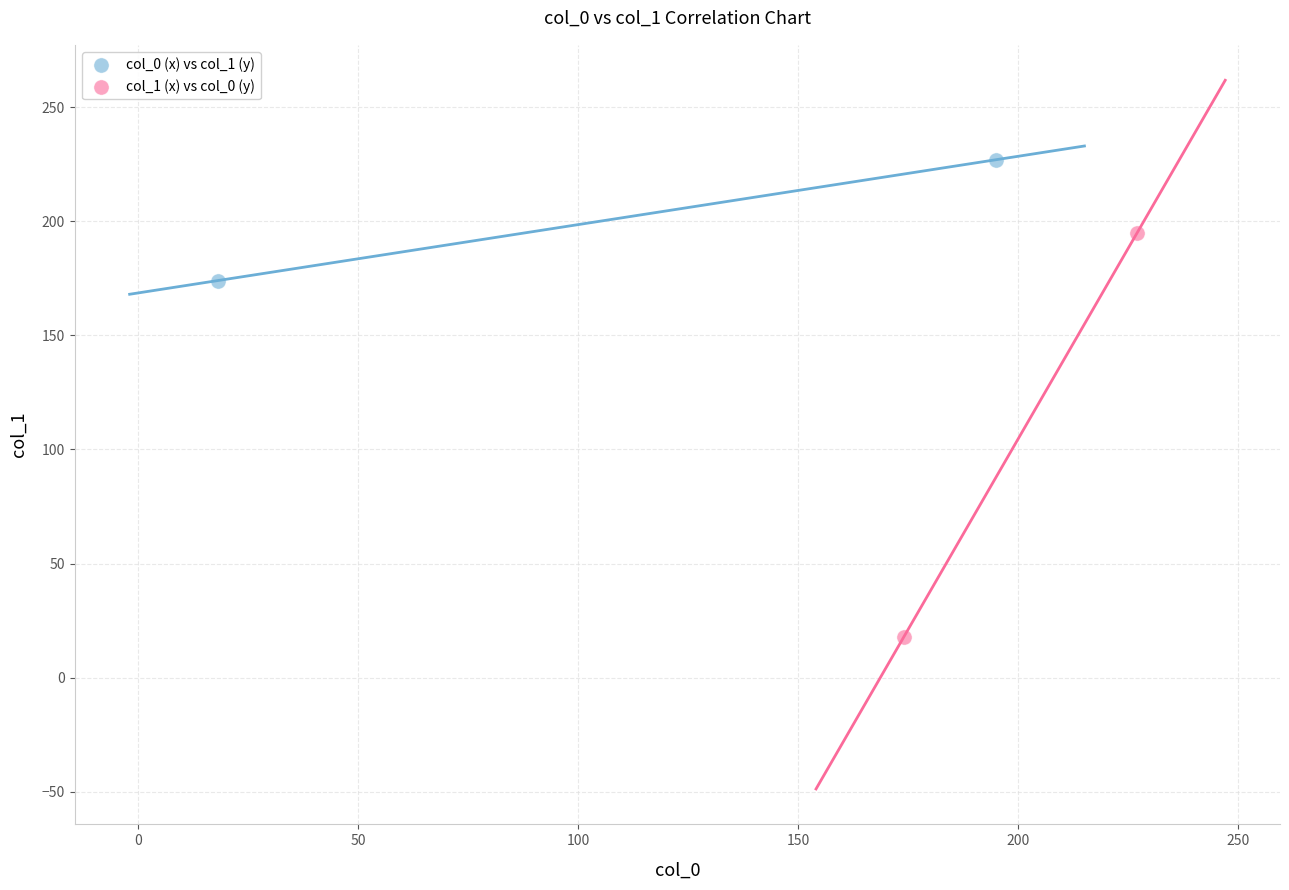

What are all the series names shown in the legend?

col_0 (x) vs col_1 (y), col_1 (x) vs col_0 (y)